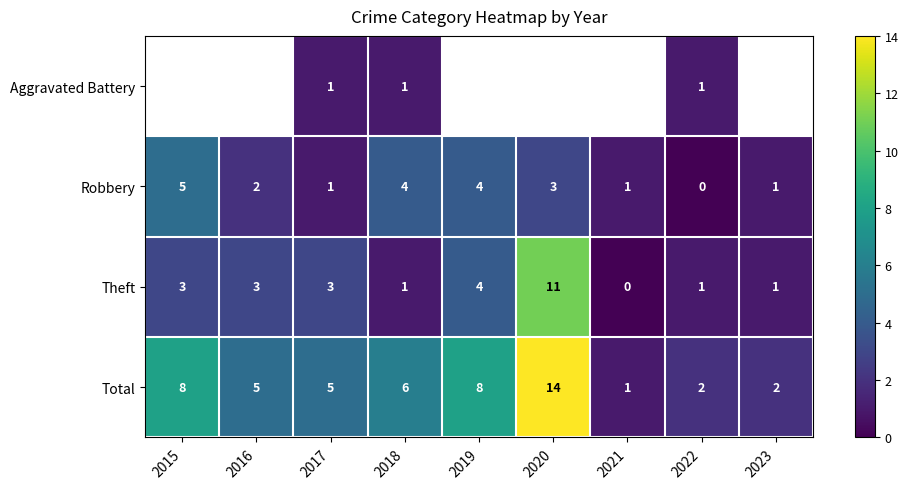

What is the sum of the Theft values at 2020 and 2022?

12